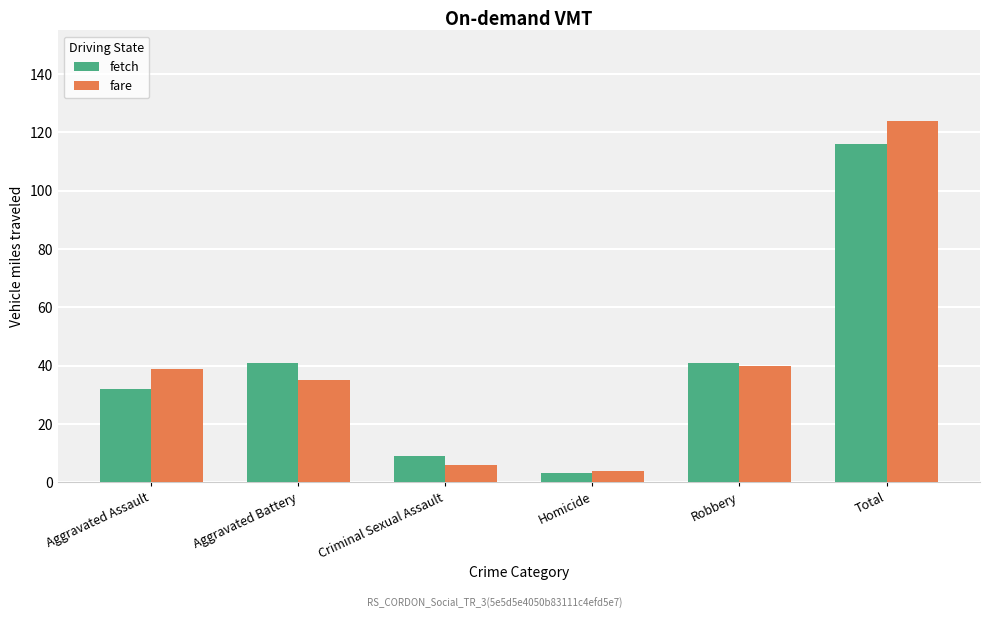

What is the difference between the highest and lowest values at Homicide?

1